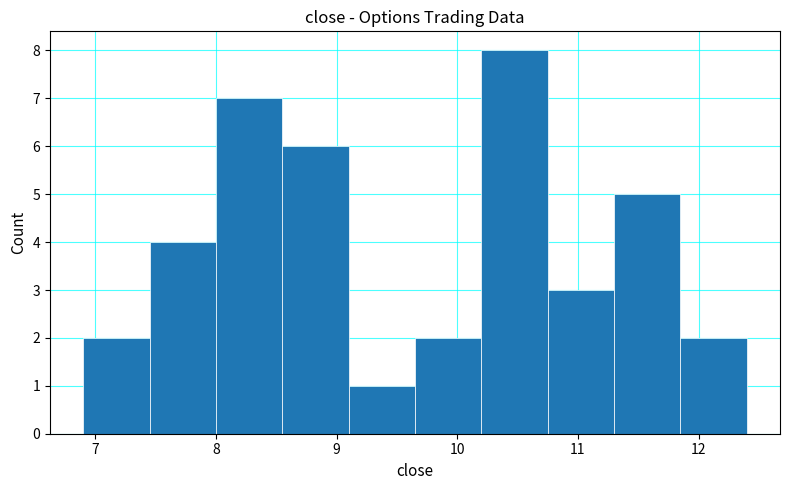

Over which range of the x-axis is the bar tallest?

10.20 to 10.75